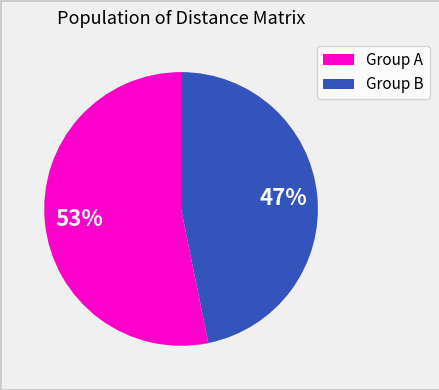

Is there any slice that represents more than half of the pie?

Yes